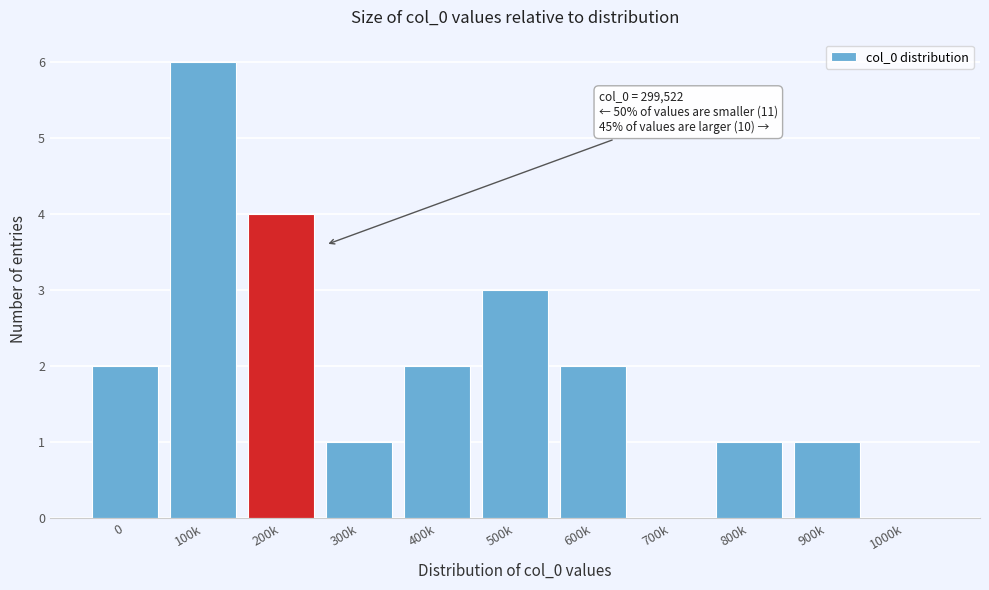

Reading left to right, transcribe all the data shown in this chart.

0=2	100k=6	200k=4	300k=1	400k=2	500k=3	600k=2	700k=0	800k=1	900k=1	1000k=0